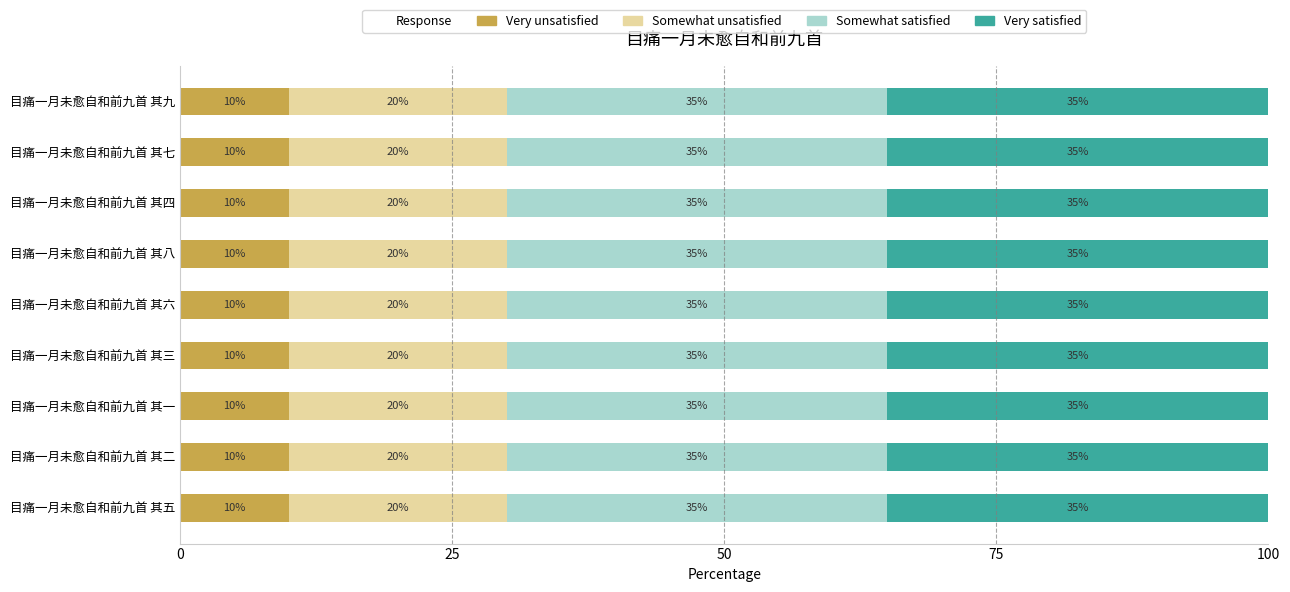

What is the total value across all series at 目痛一月未愈自和前九首 其五?

100.0